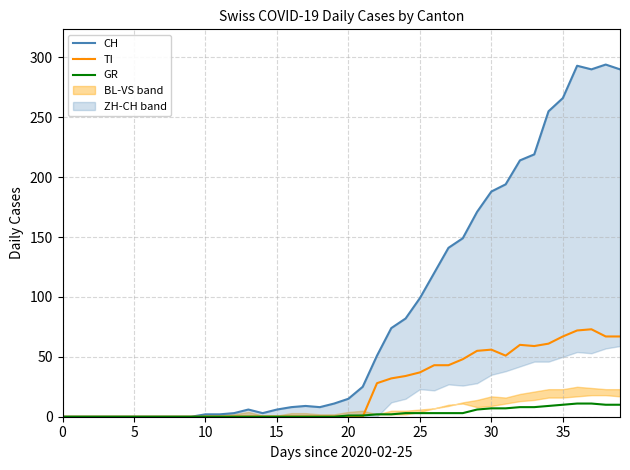

How many lines are shown in the chart?

3